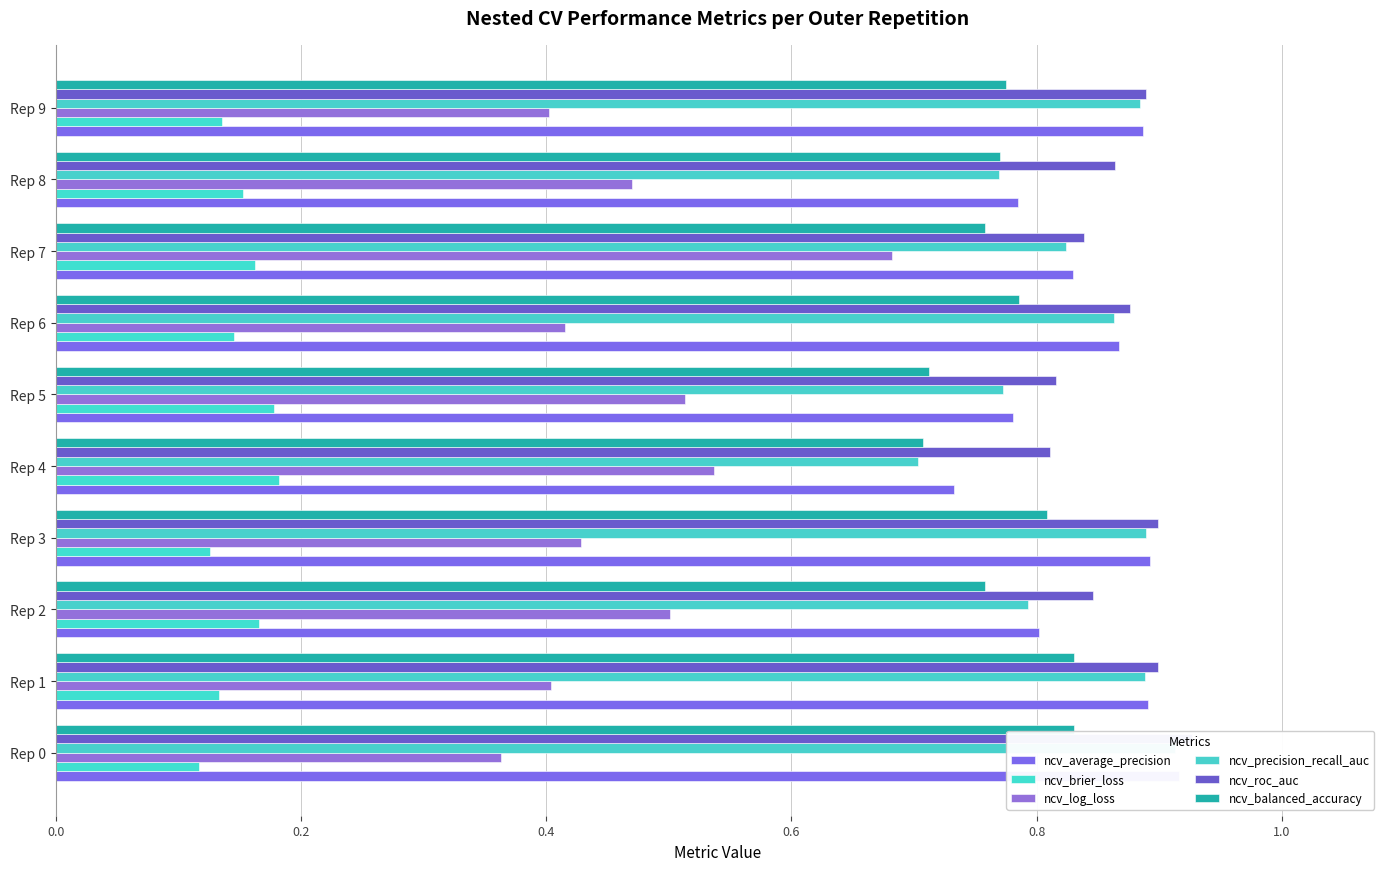

Are the bars grouped side by side (vs. stacked)?

Yes